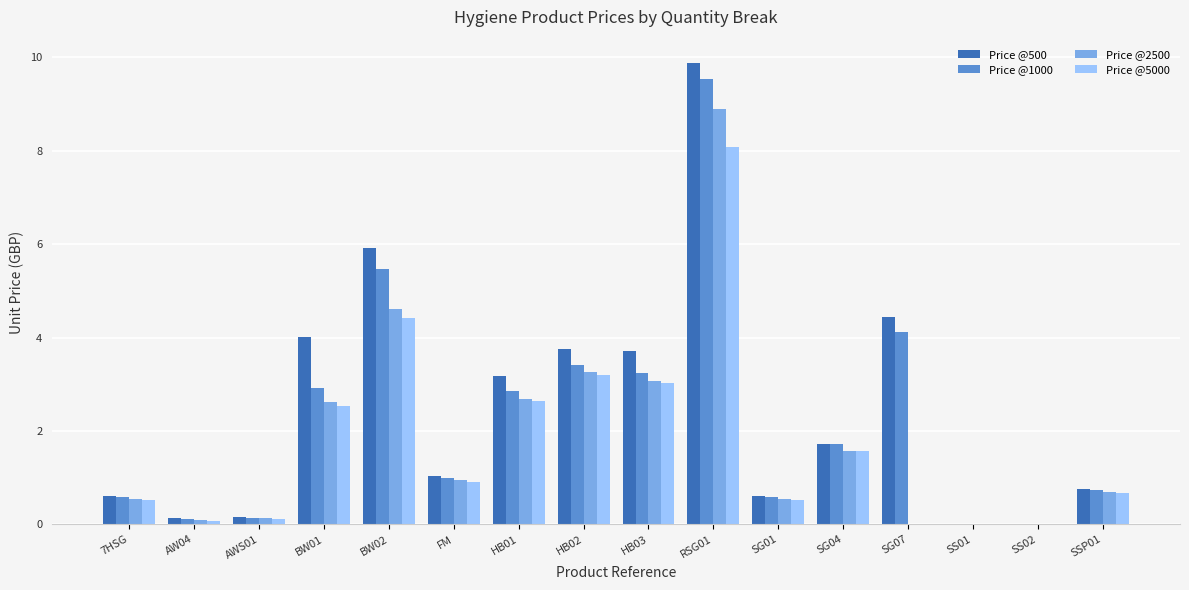

What are all the series names shown in the legend?

Price @500, Price @1000, Price @2500, Price @5000